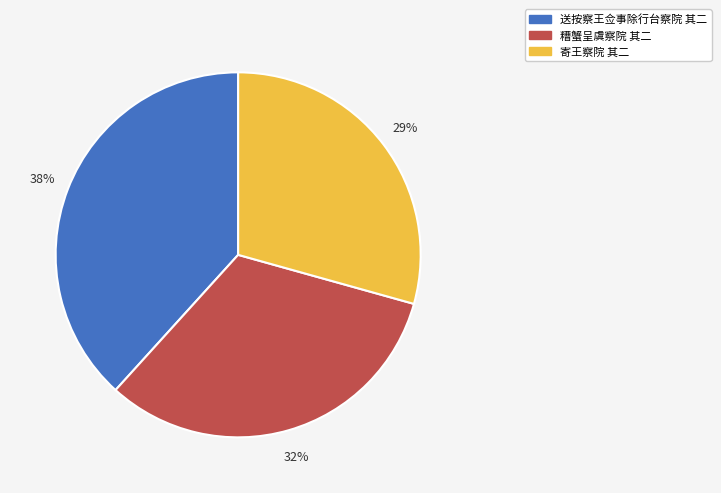

Is it true that 糟蟹呈虞察院 其二 is 32% of the pie?

True